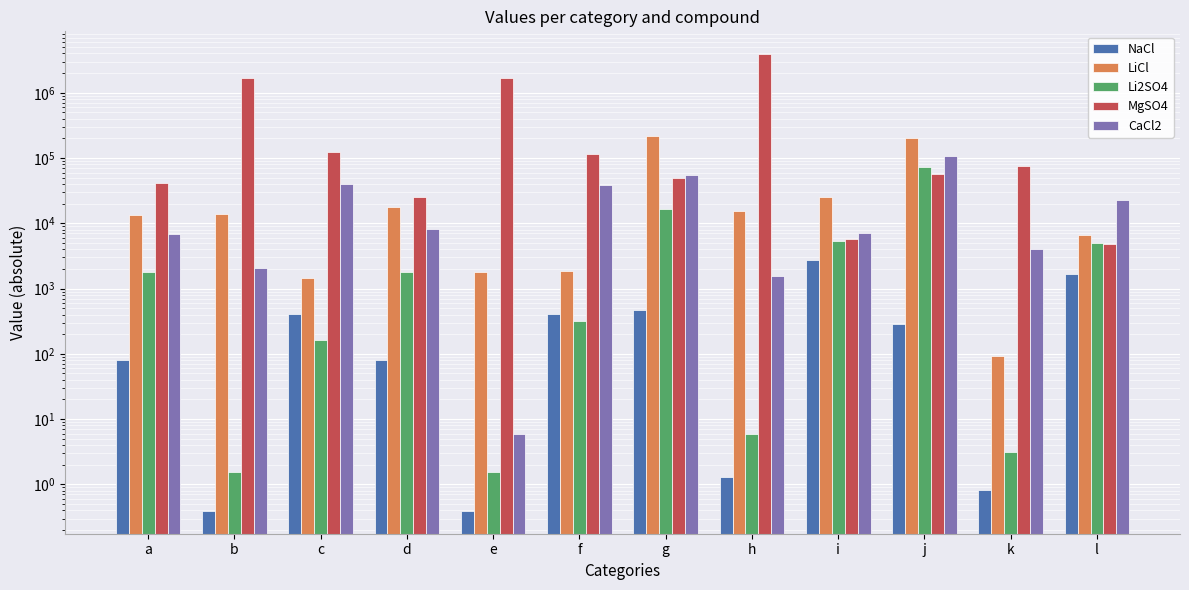

Is it true that Li2SO4 equals 1.5 at b?

True